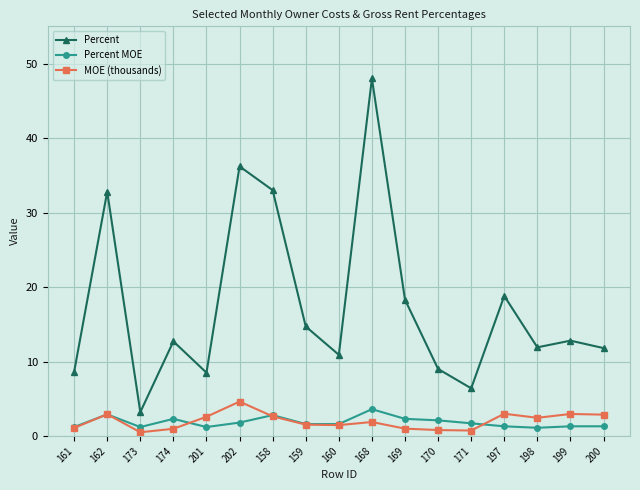

At which category is the sum across all series the highest?

168